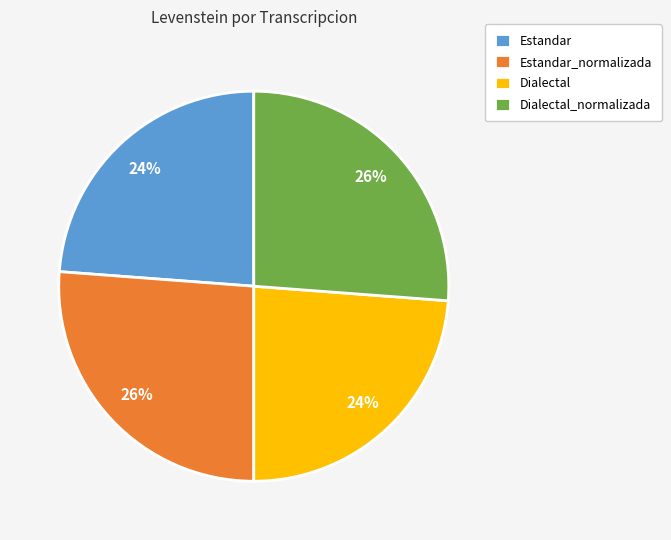

True or false: Dialectal accounts for 32% of the total.

False